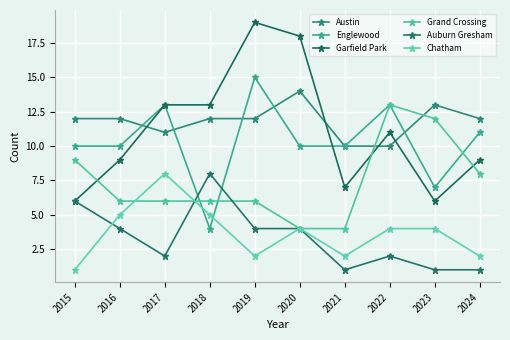

At how many categories does at least one series exceed 8?

10